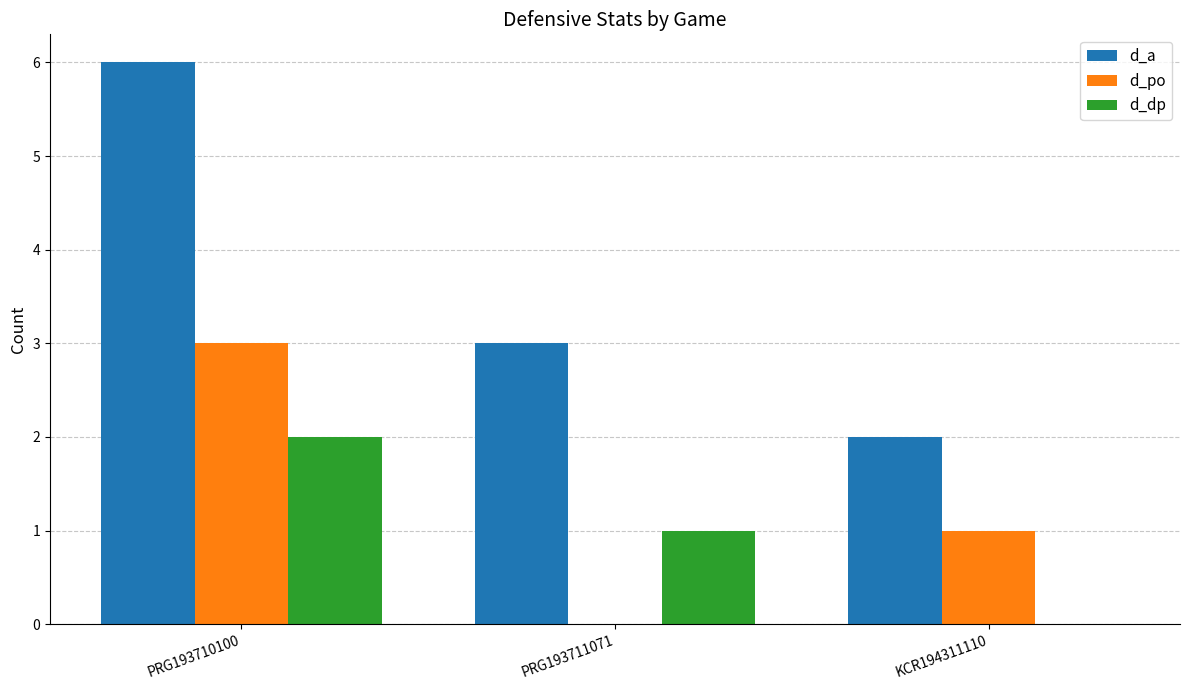

Which series has the largest total across all categories?

d_a